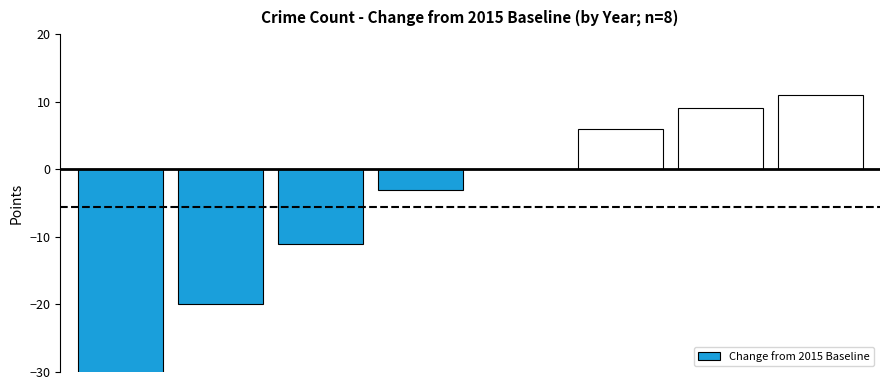

Reading left to right, list all the values displayed in this chart.

0=-37	1=-20	2=-11	3=-3	4=0	5=6	6=9	7=11